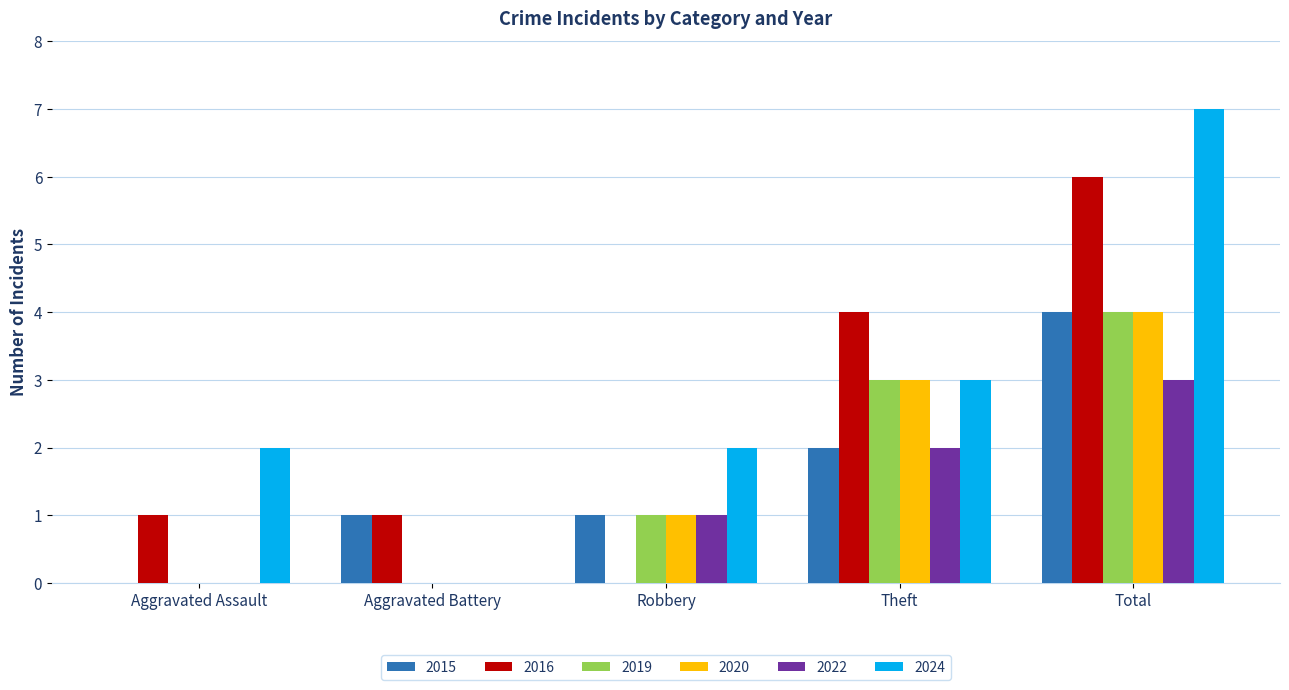

What is the maximum value shown in the chart?

7